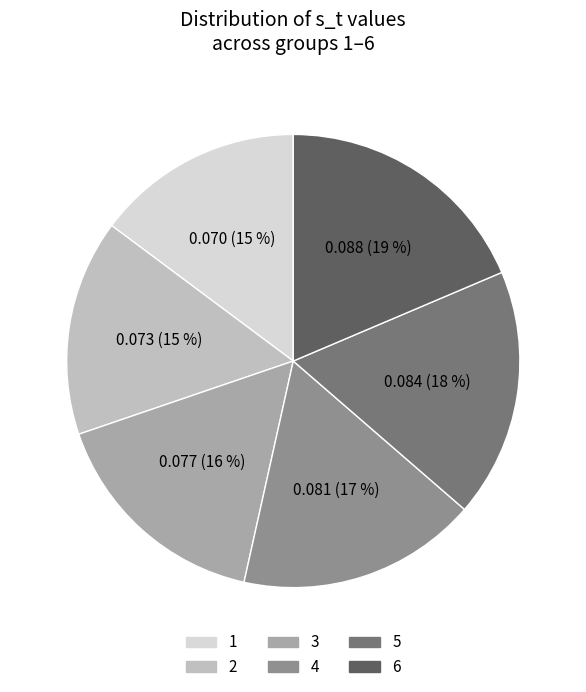

Is it true that 3 is 16% of the pie?

True